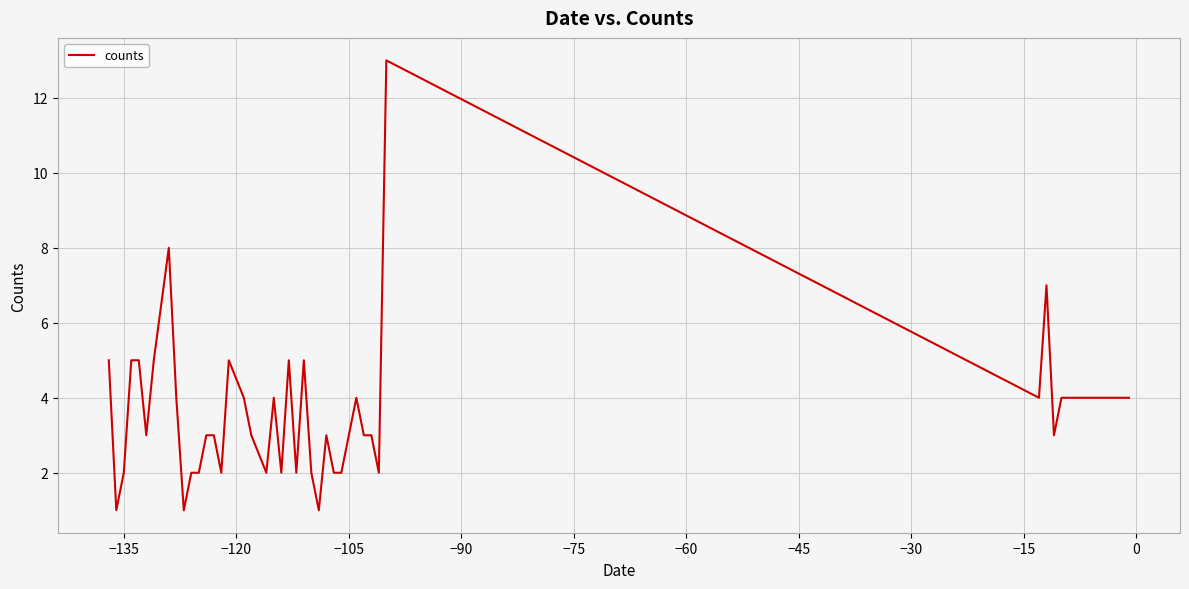

What is the difference between the maximum and minimum values?

12